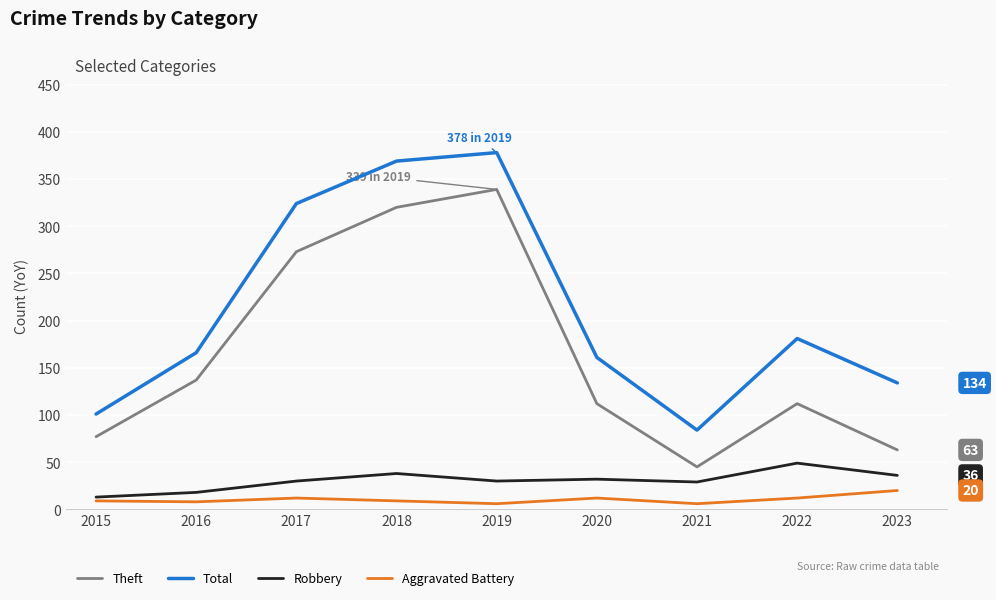

What is the maximum value for Total?

378